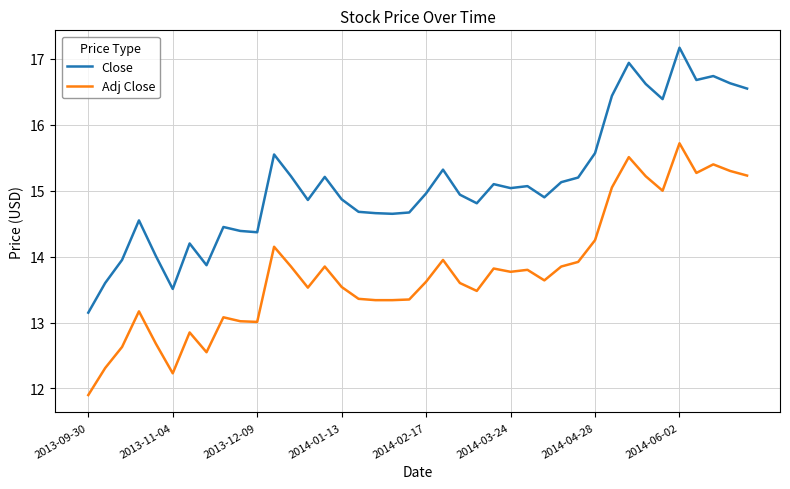

What is the difference between the maximum and minimum values in the Close series?

4.0